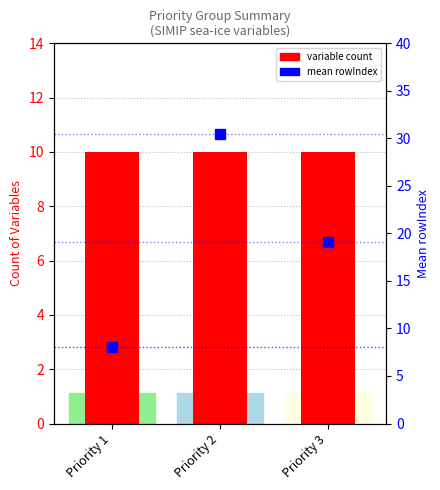

What is the approximate value of mean rowIndex at Priority 2?

30.5